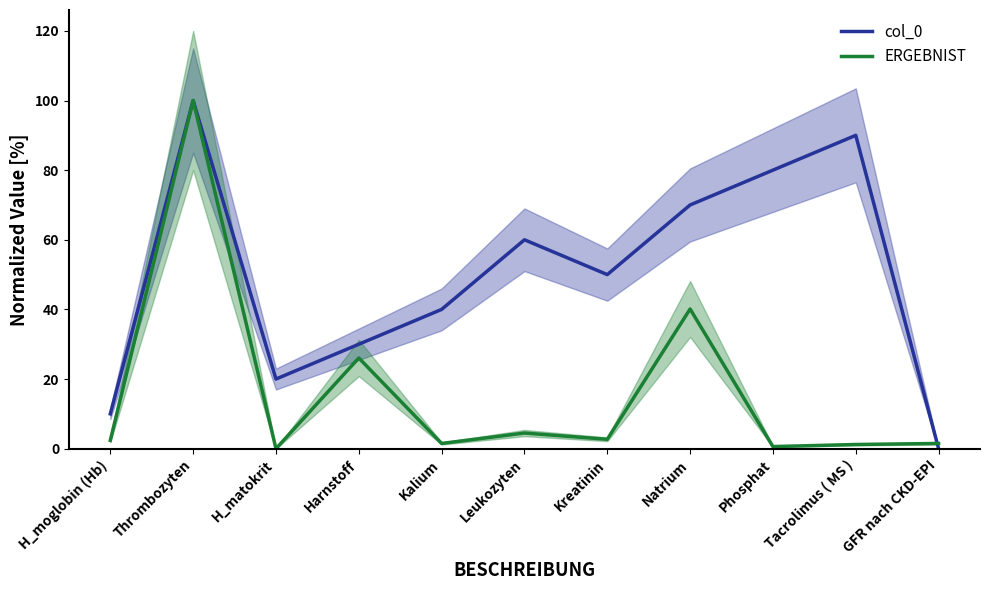

How many interior local peaks does the col_0 series have?

3